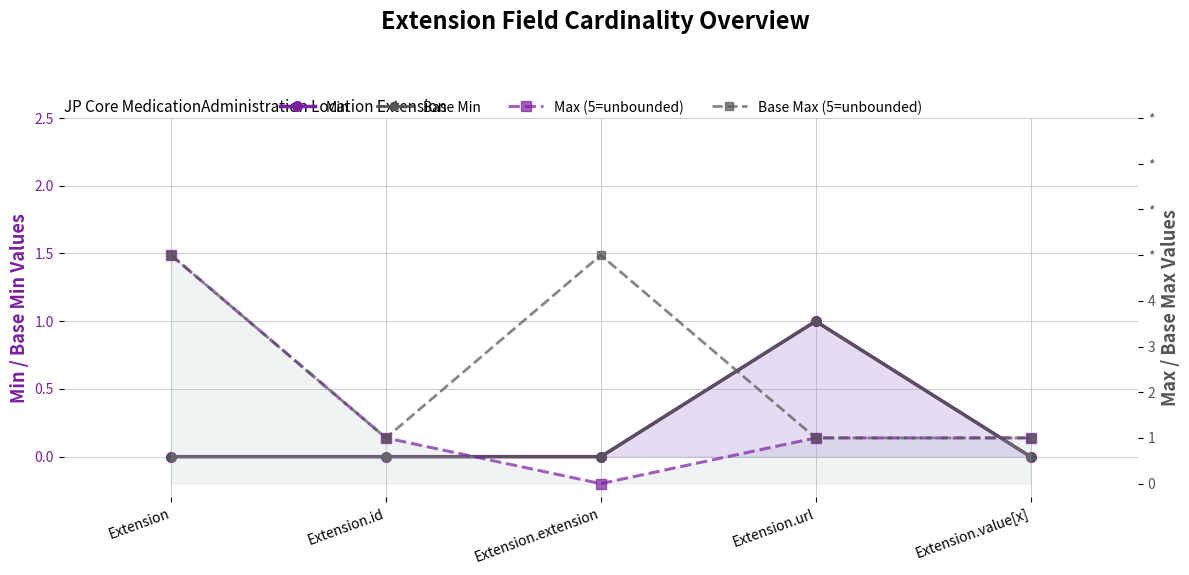

Which series has the largest total across all categories?

Base Max (5=unbounded)